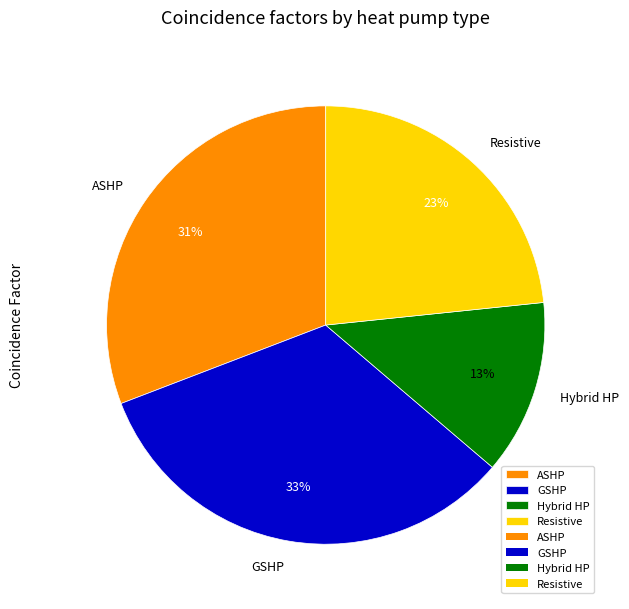

How many slices are in this pie chart?

4